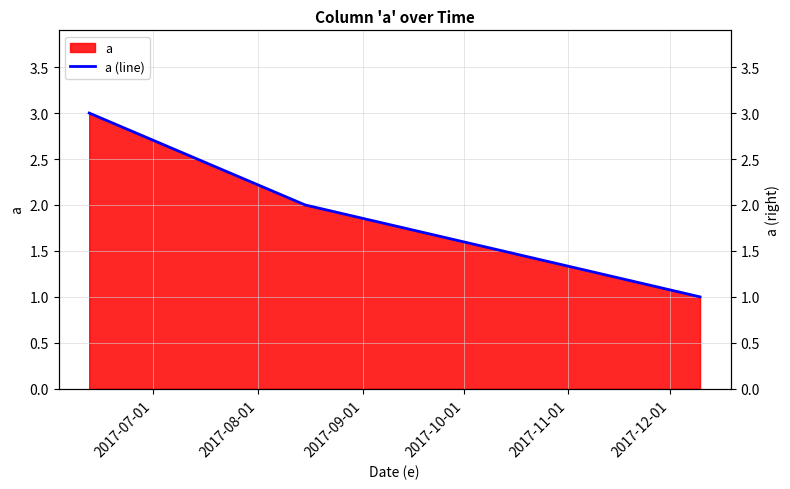

What is the minimum value shown in the chart?

1